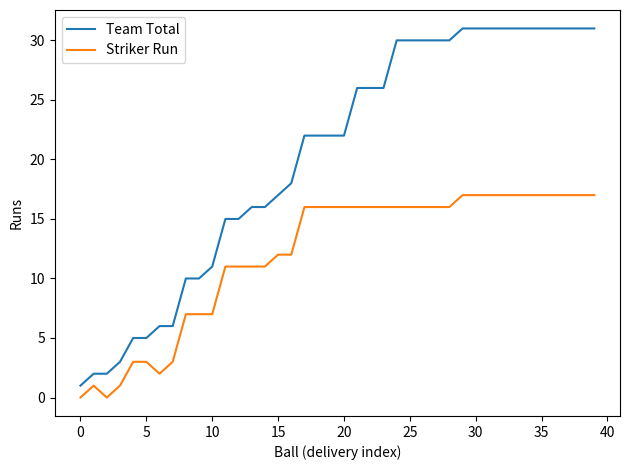

True or false: Striker Run and Team Total intersect in this chart.

False